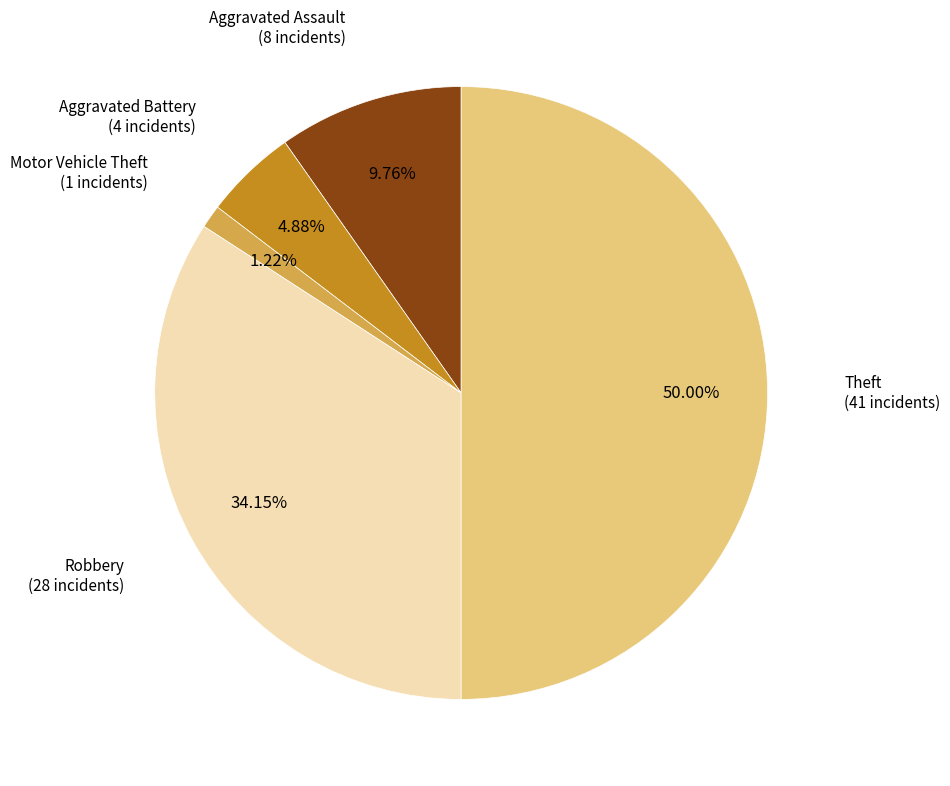

Which slice is the largest?

Theft